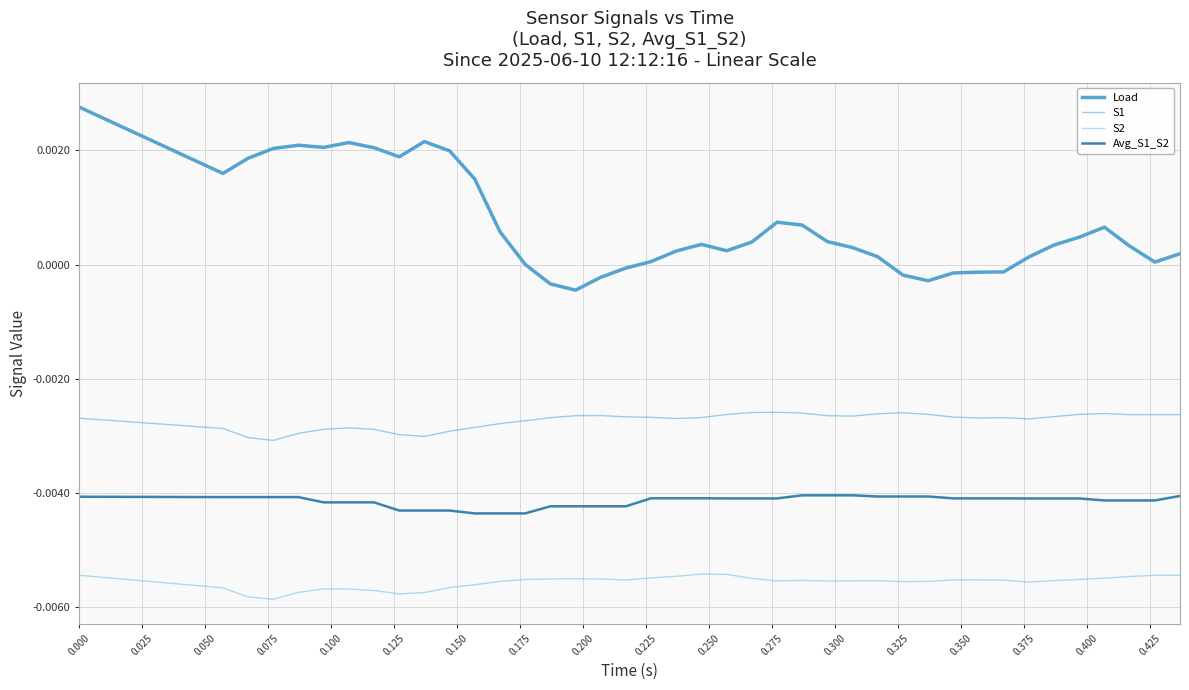

Which series has the largest total across all categories?

Load